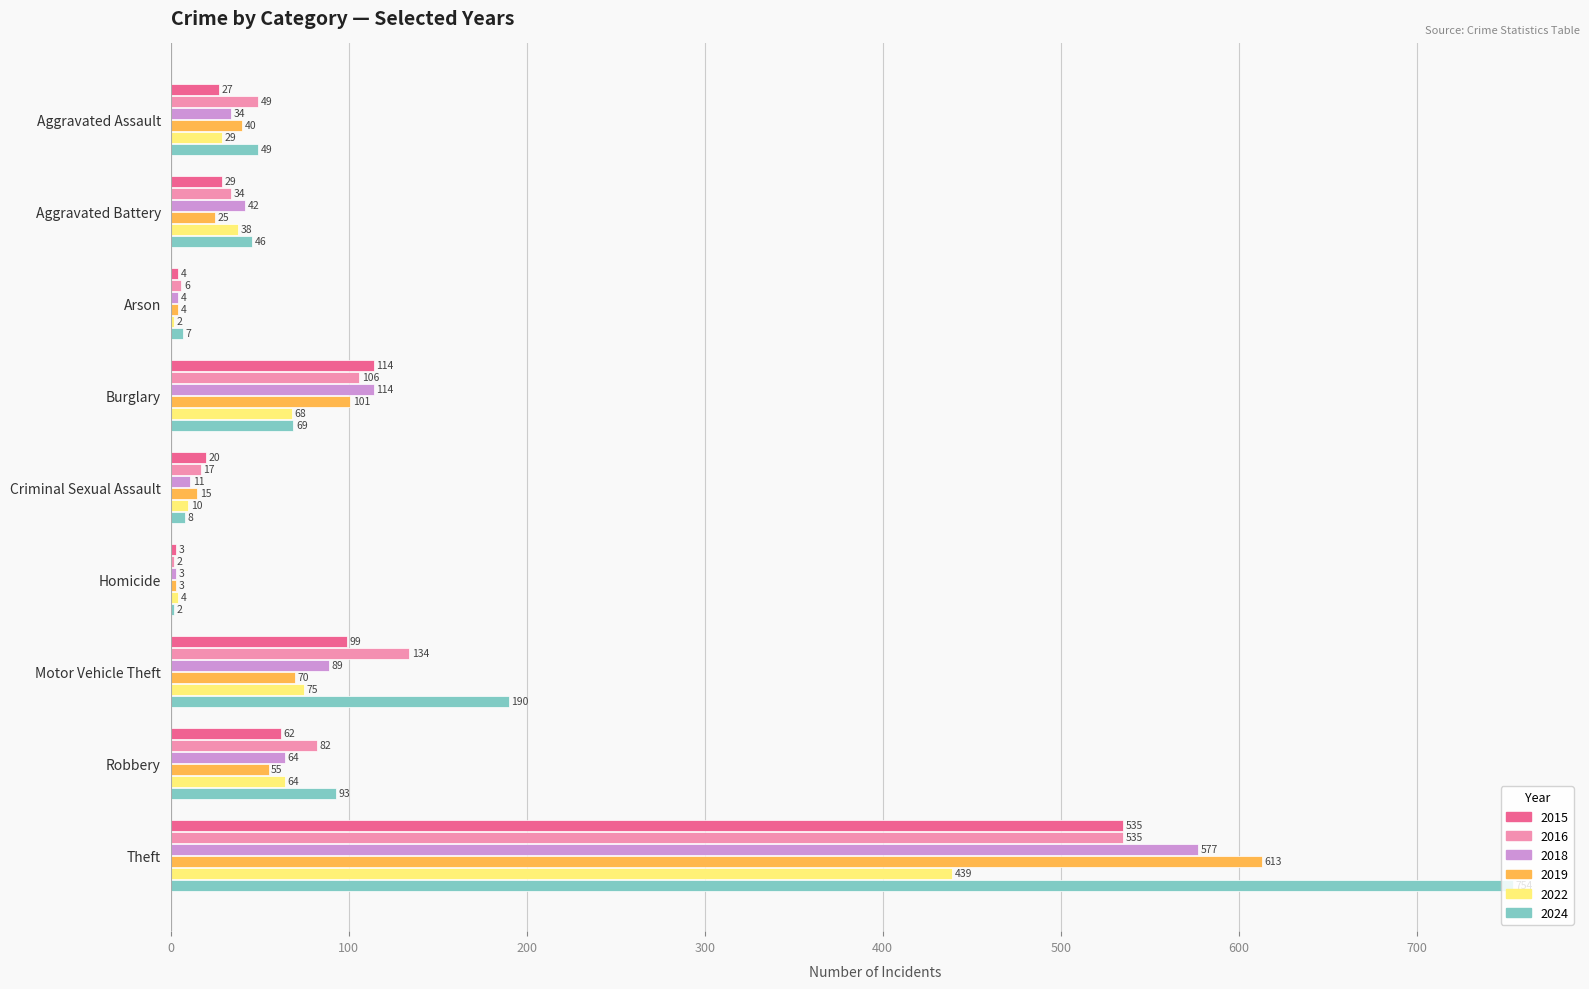

The 2018 series shows 11 at Criminal Sexual Assault. True or false?

True